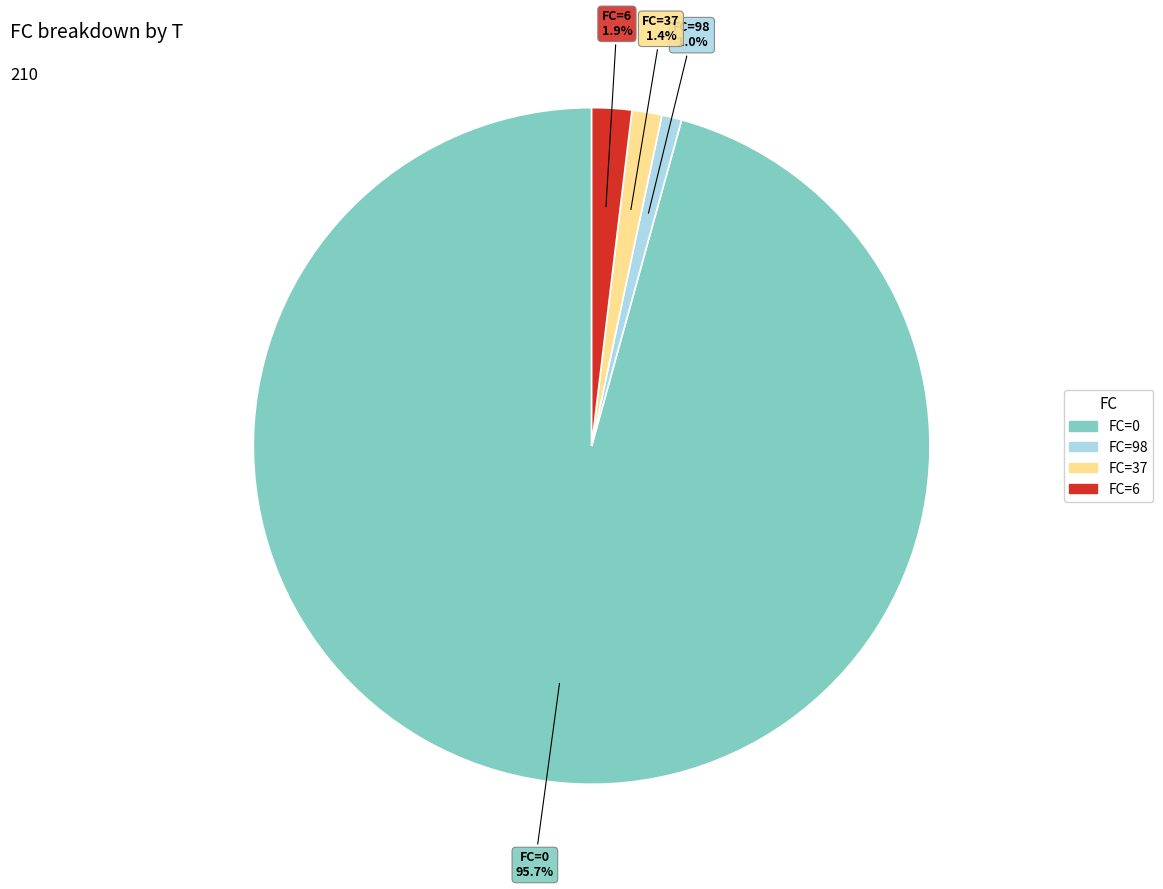

Is there any slice that represents more than half of the pie?

Yes